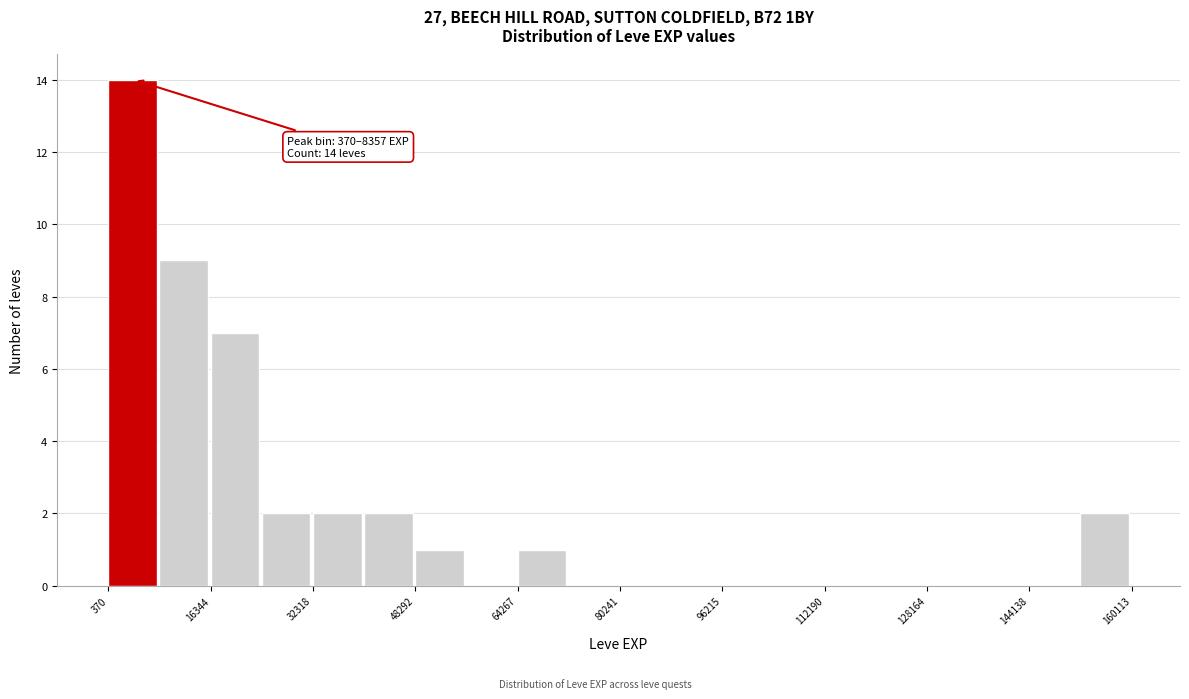

Around what value on the x-axis is the tallest bar? Give the approximate position of its centre, as read against the axis.

4000